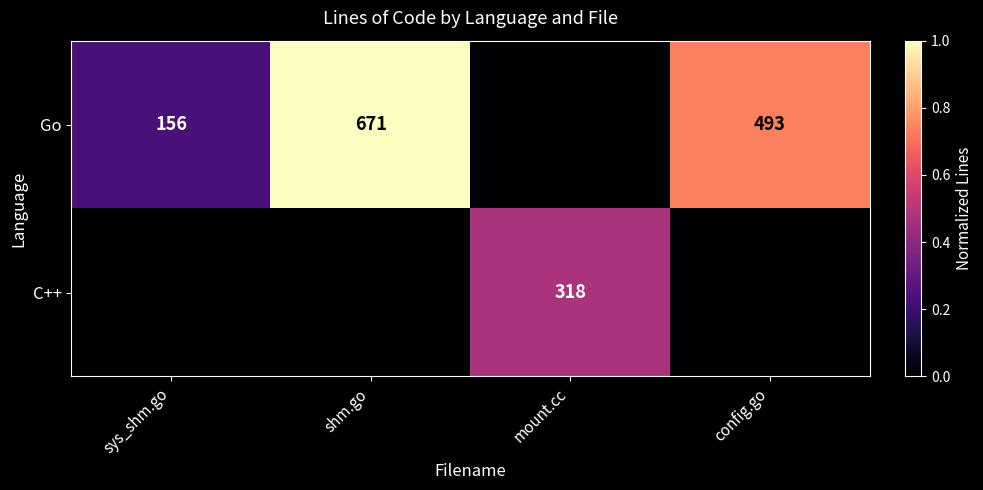

Is the value of C++ at mount.cc greater than the value of Go at shm.go?

No